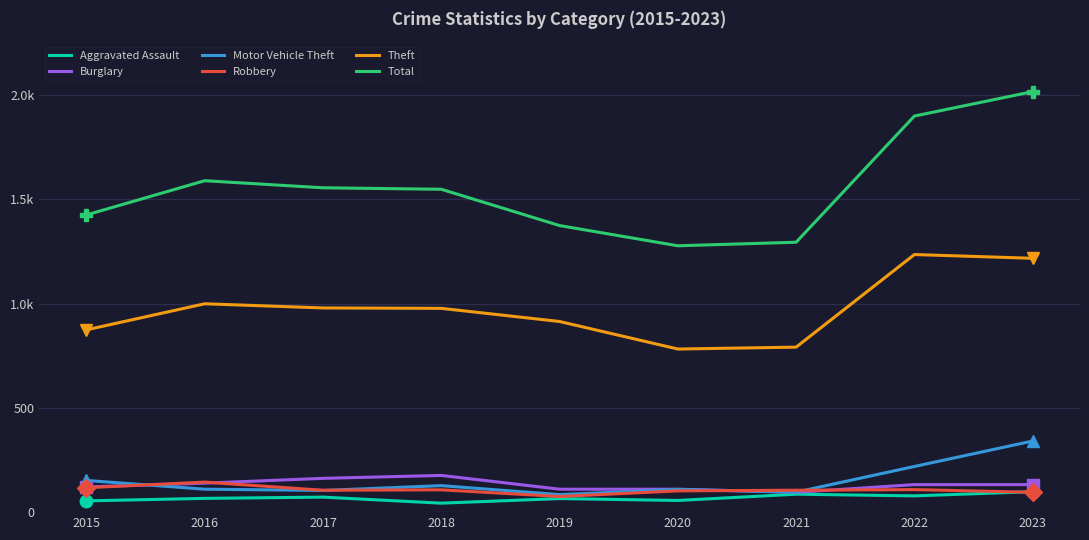

What is the greatest value displayed?

2016